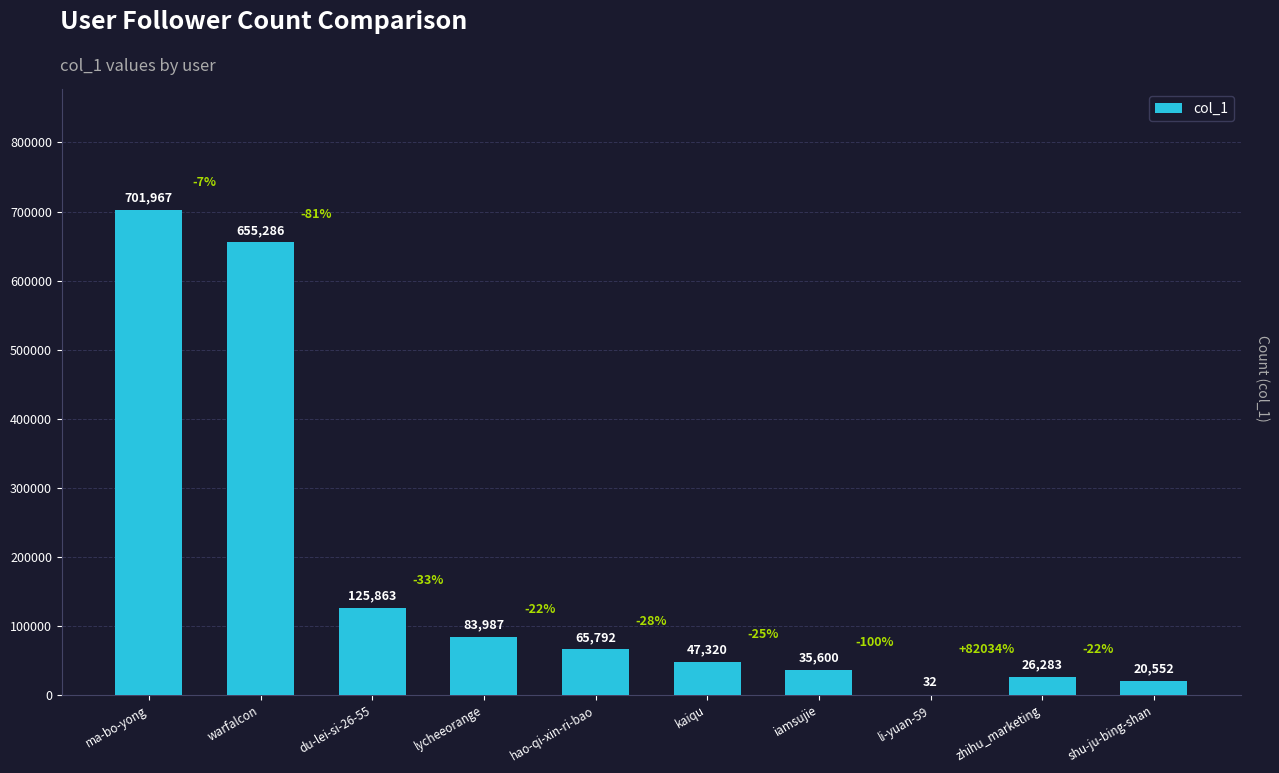

Approximately how many times larger is the value at warfalcon compared to shu-ju-bing-shan?

31.9